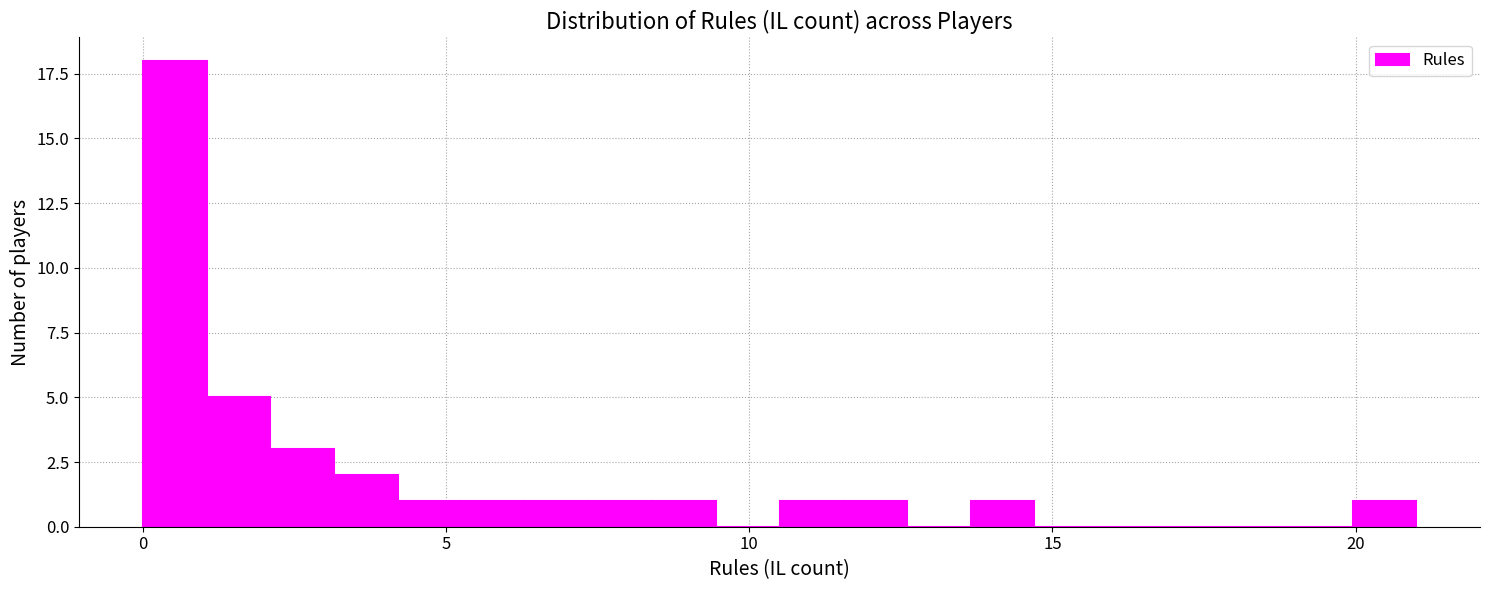

Read against the x-axis, roughly where is the centre of the tallest bar?

0.5